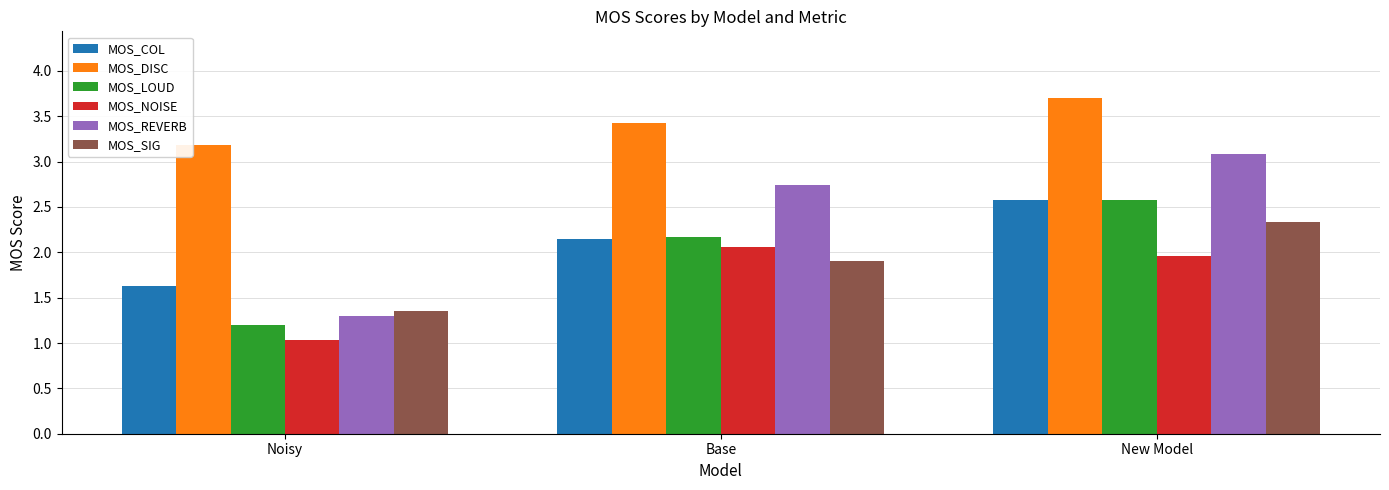

What is the label of the 2nd bar from the left?

Base